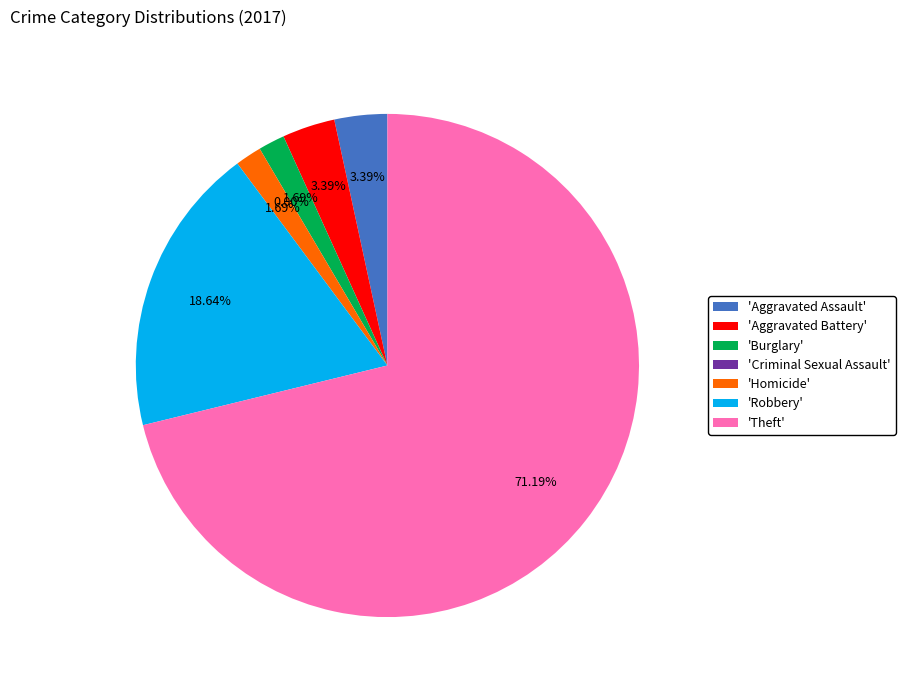

Which has a higher value, Burglary or Theft?

Theft